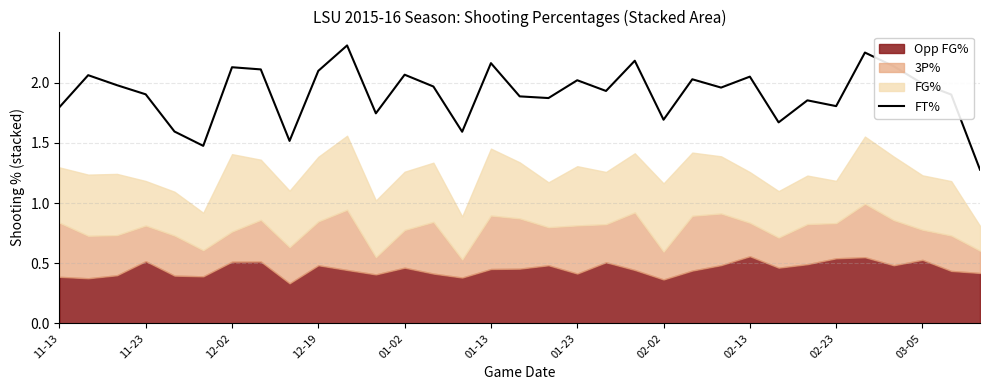

True or false: FT% has a value of 1.8 at 02-23.

True